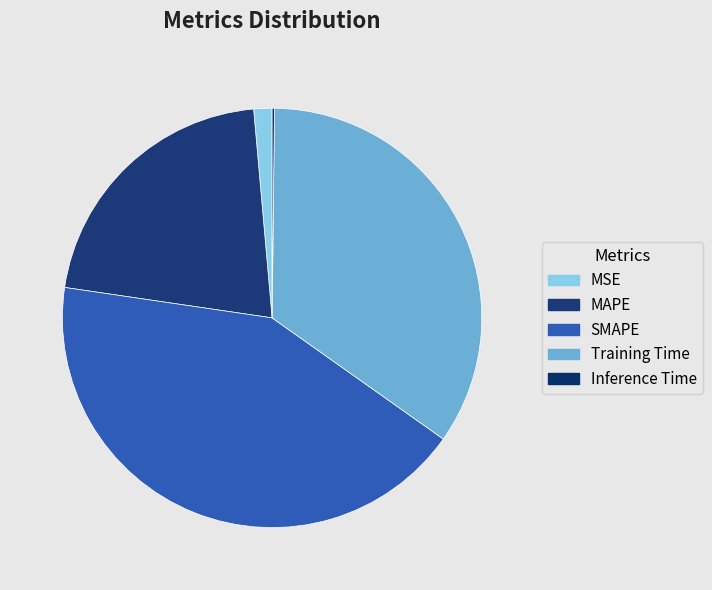

To the nearest percent, what is the combined percentage of MSE and MAPE?

23%